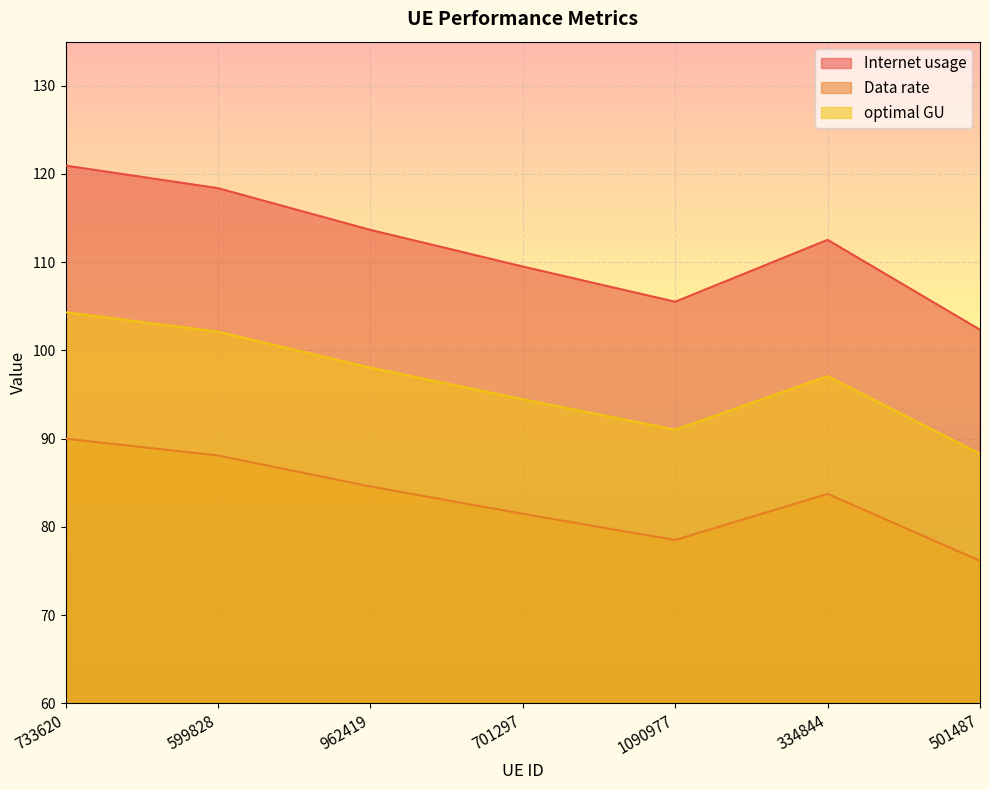

Is the value of optimal GU at 733620 greater than the value of Data rate at 599828?

Yes